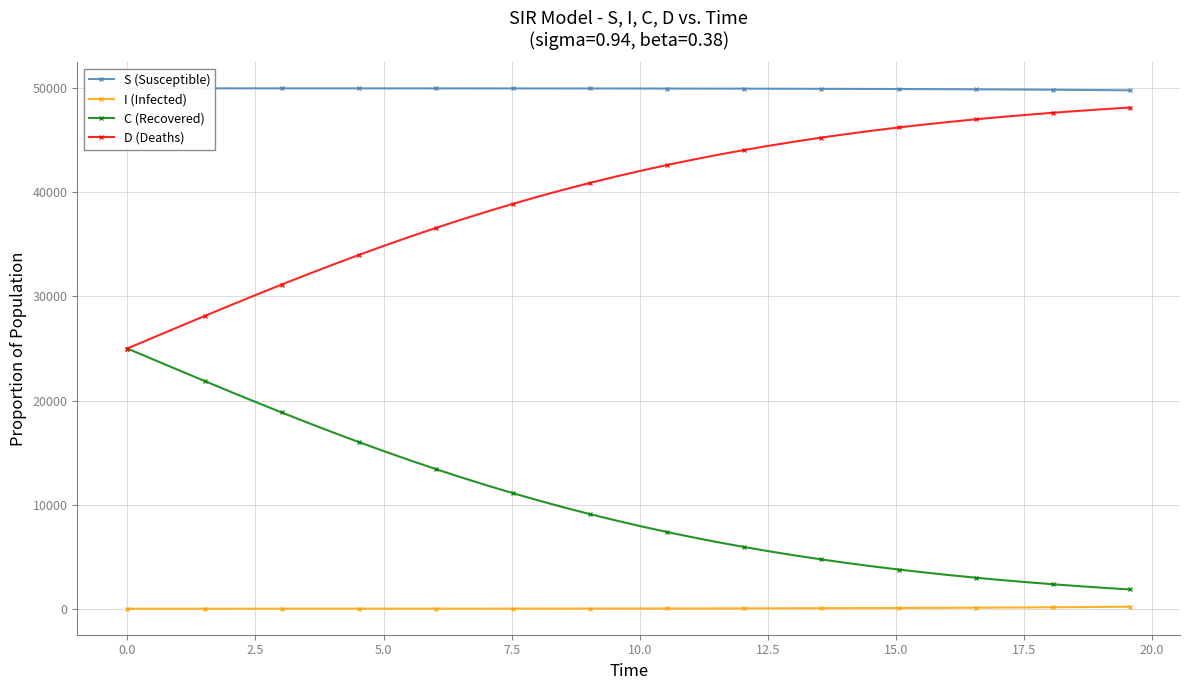

True or false: I (Infected) and C (Recovered) cross at least once.

False